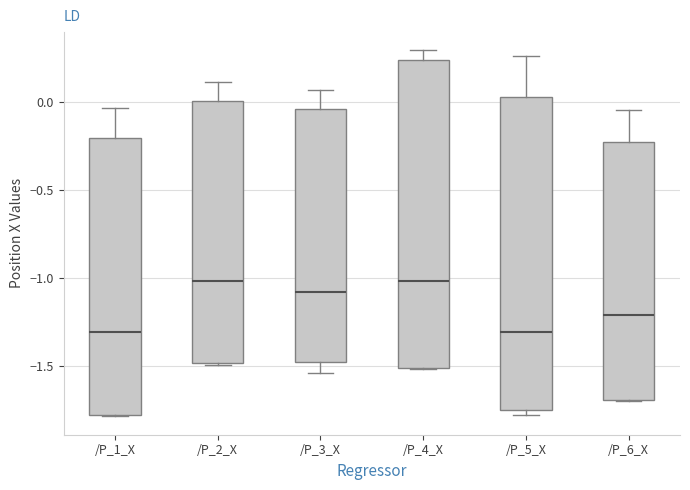

Reading left to right, transcribe this box plot: for each box, give where its median line is, the range the box spans, and where its two whiskers end, as read against the y-axis. The values are not printed on the chart, so give them approximately, as read against the axis.

/P_1_X: median -1.30, box -1.80 to -0.20, whiskers -1.80 to -0.05
/P_2_X: median -1.00, box -1.50 to 0.00, whiskers -1.50 to 0.10
/P_3_X: median -1.10, box -1.50 to -0.05, whiskers -1.55 to 0.05
/P_4_X: median -1.00, box -1.50 to 0.25, whiskers -1.50 to 0.30
/P_5_X: median -1.30, box -1.75 to 0.05, whiskers -1.80 to 0.25
/P_6_X: median -1.20, box -1.70 to -0.25, whiskers -1.70 to -0.05